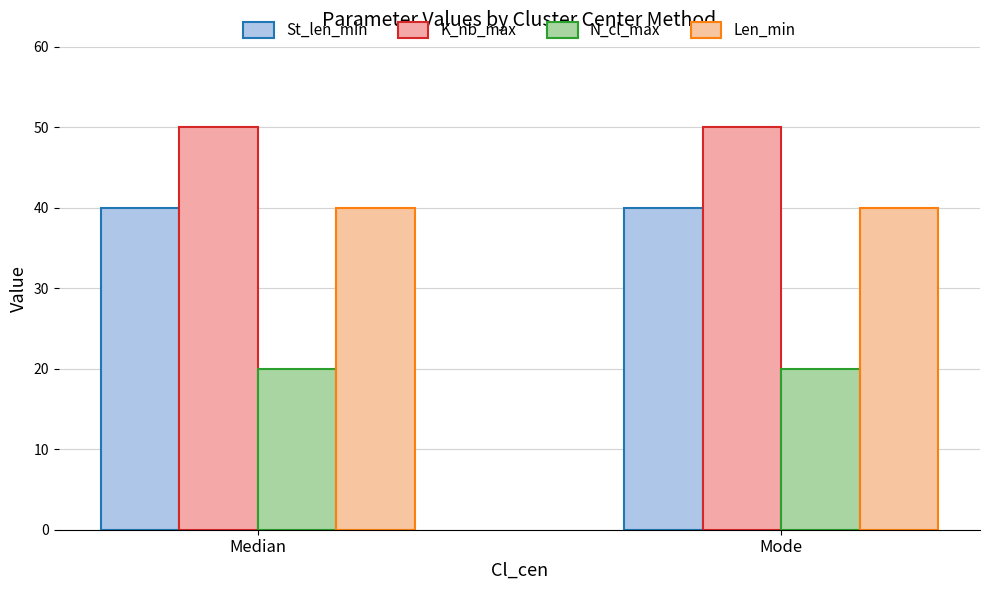

Read the St_len_min value at Mode.

40